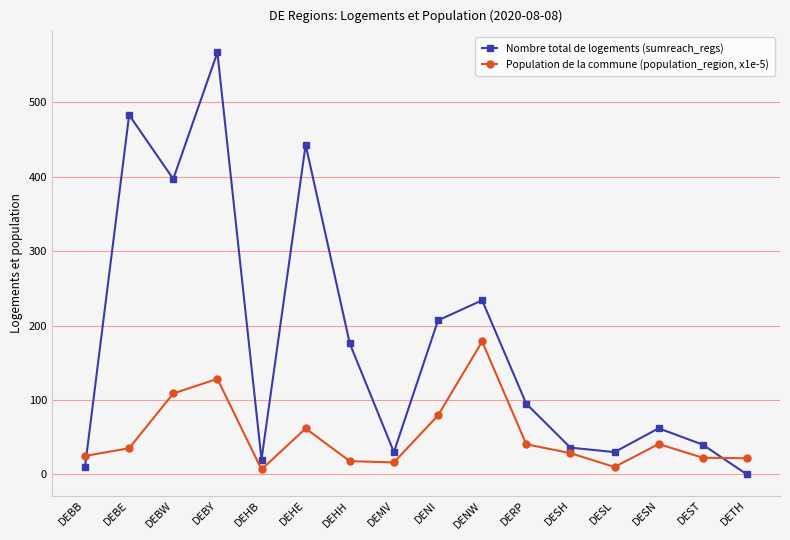

Between DENI and DENW, which series saw the biggest shift?

Population de la commune (population_region, x1e-5)